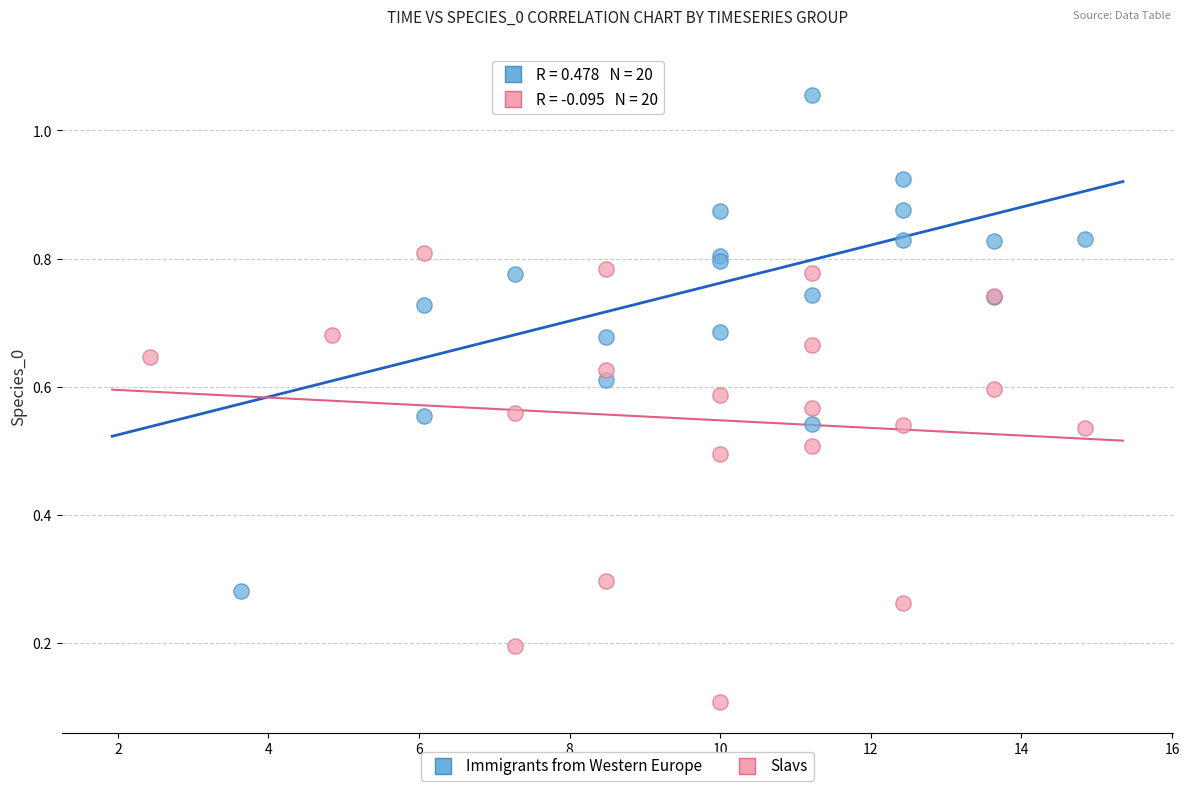

Which series reaches the minimum Y coordinate?

Slavs